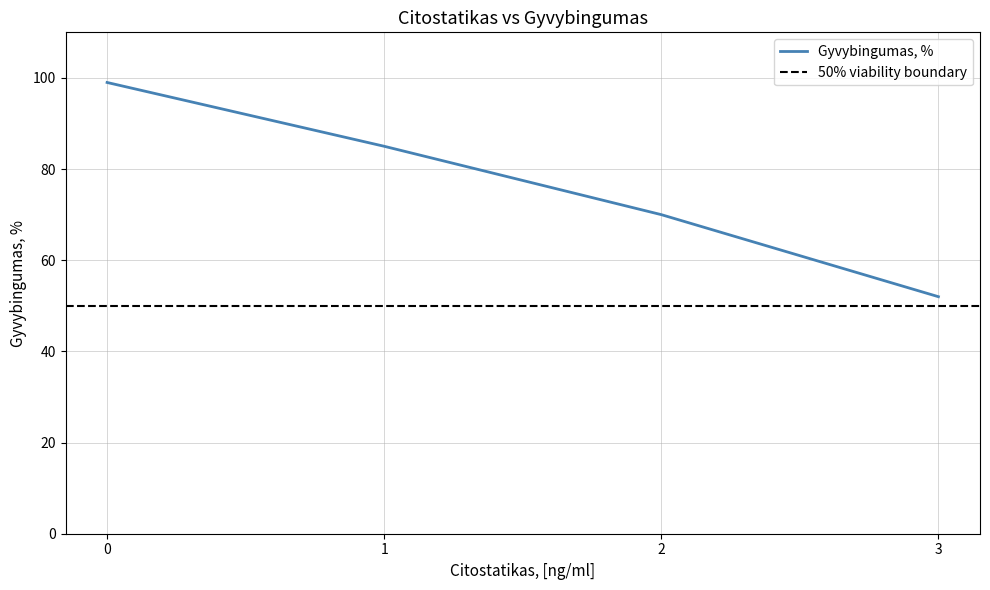

True or false: Gyvybingumas, % has more than 1 points higher than both neighbors.

False